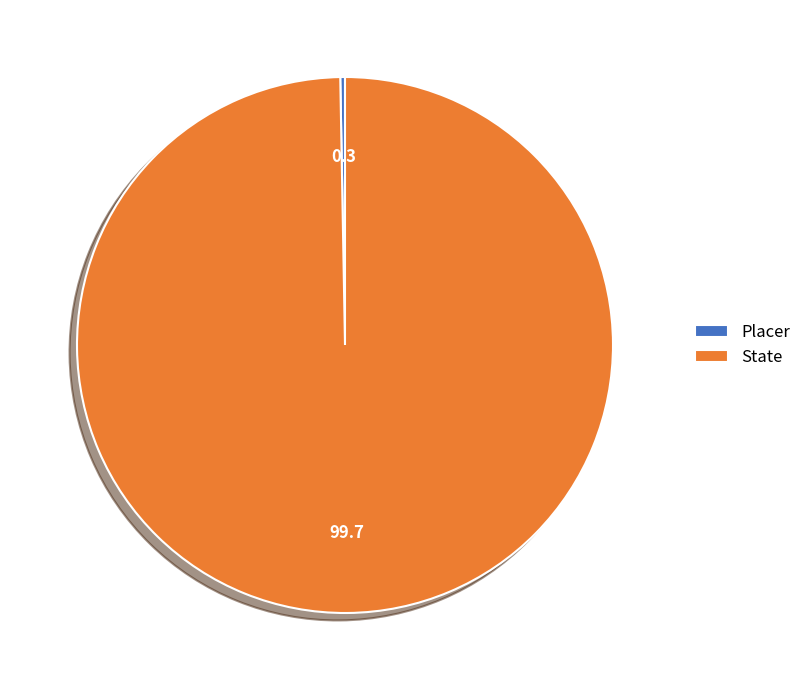

The State slice represents 100% of the pie. True or false?

True